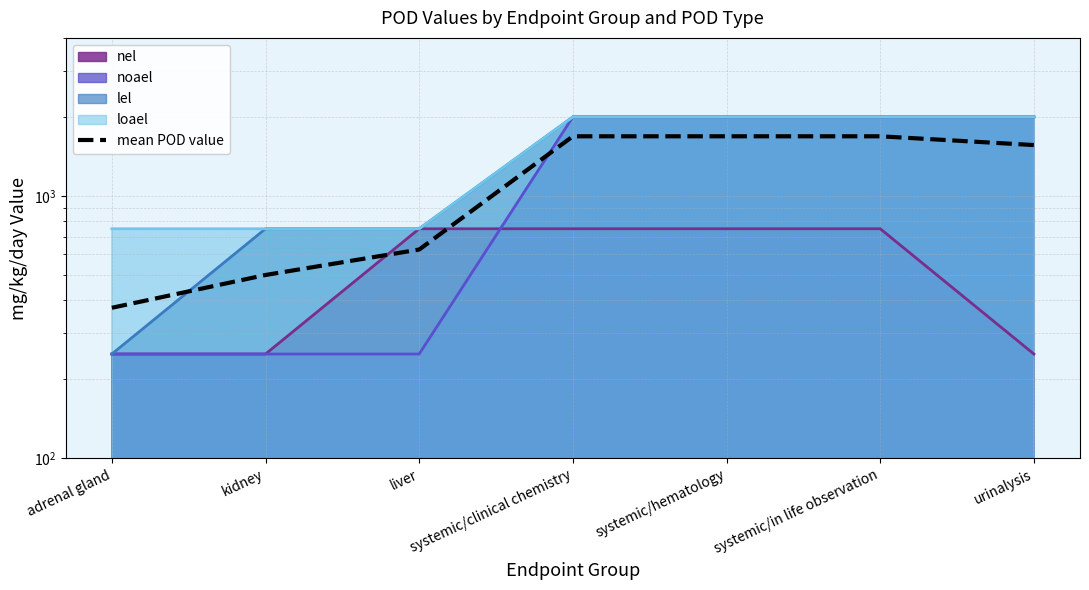

Rank the categories by value from highest to lowest.

systemic/clinical chemistry, systemic/hematology, systemic/in life observation, urinalysis, liver, kidney, adrenal gland